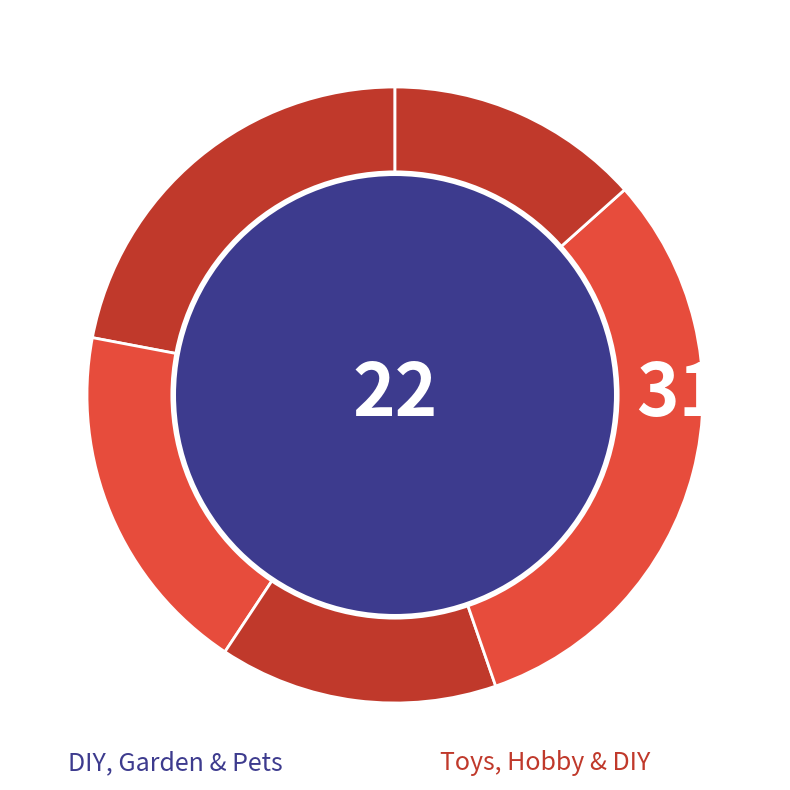

How many slices are in this pie chart?

5